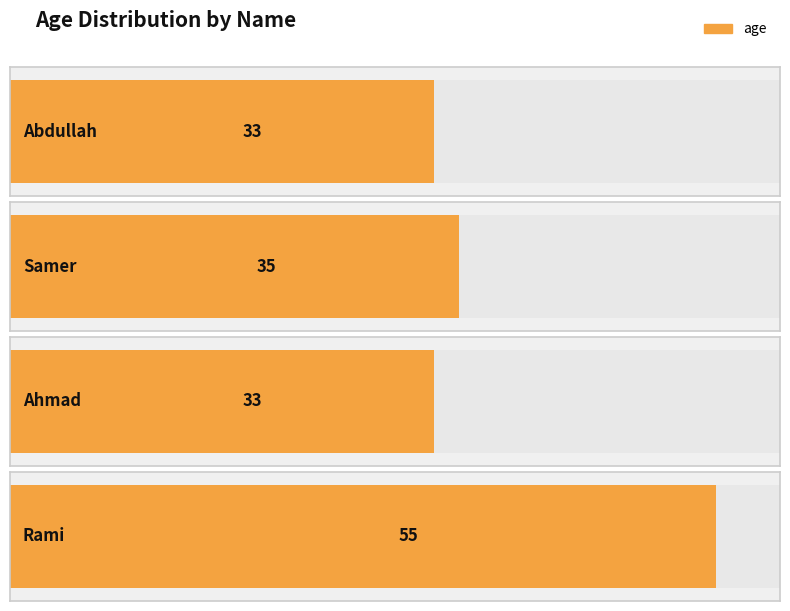

Are the bars grouped side by side (vs. stacked)?

No